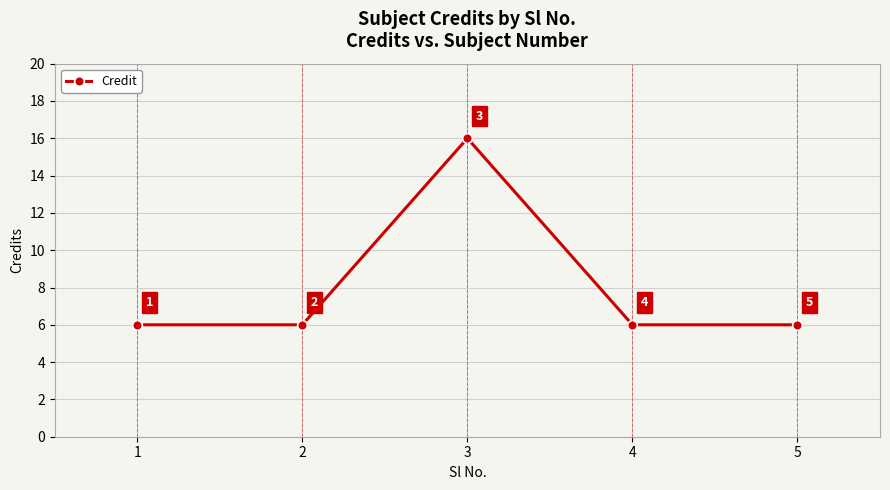

What is the value of the 2nd point from the left?

6